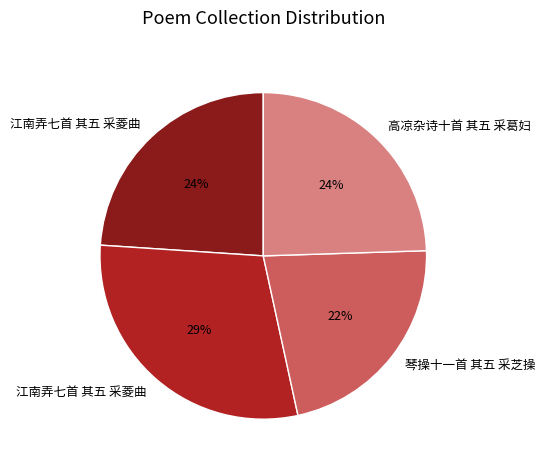

To the nearest percent, what is the average slice percentage?

25%